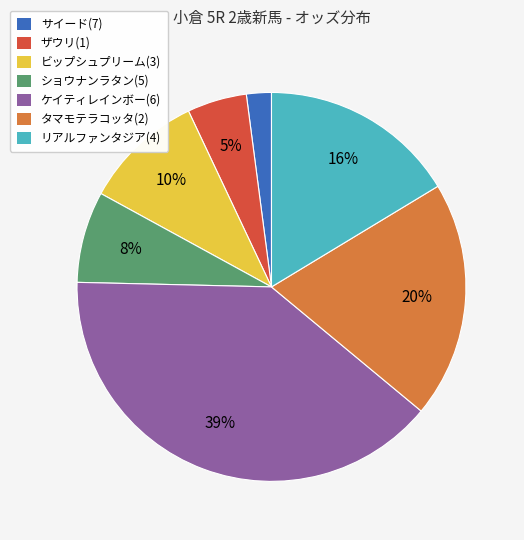

The サイード(7) slice represents 8% of the pie. True or false?

False